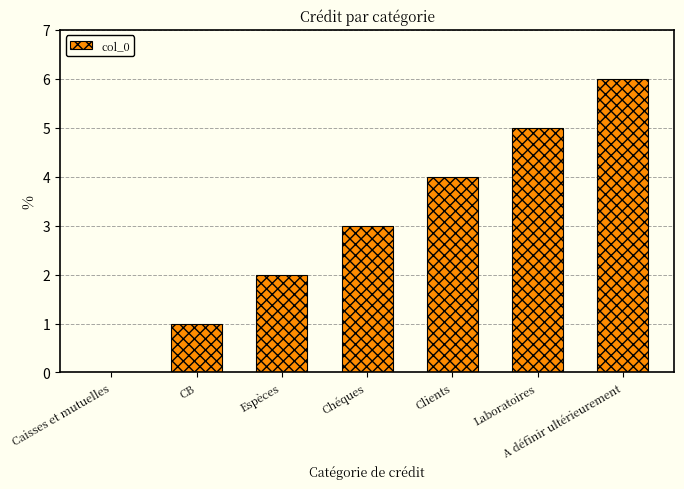

How many values are between 1 and 5?

5